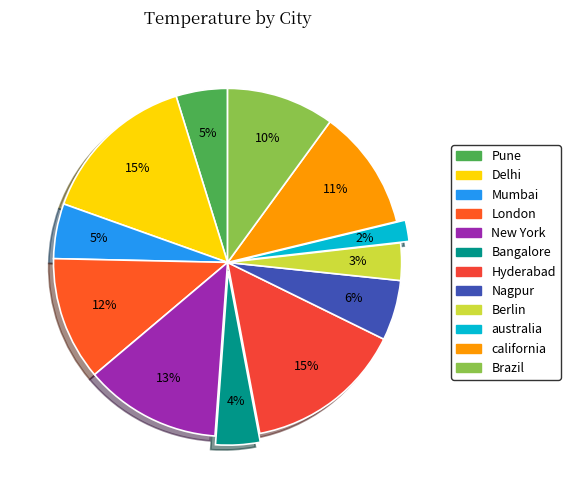

Rank the categories by value from highest to lowest.

Delhi, Hyderabad, New York, London, california, Brazil, Nagpur, Mumbai, Pune, Bangalore, Berlin, australia